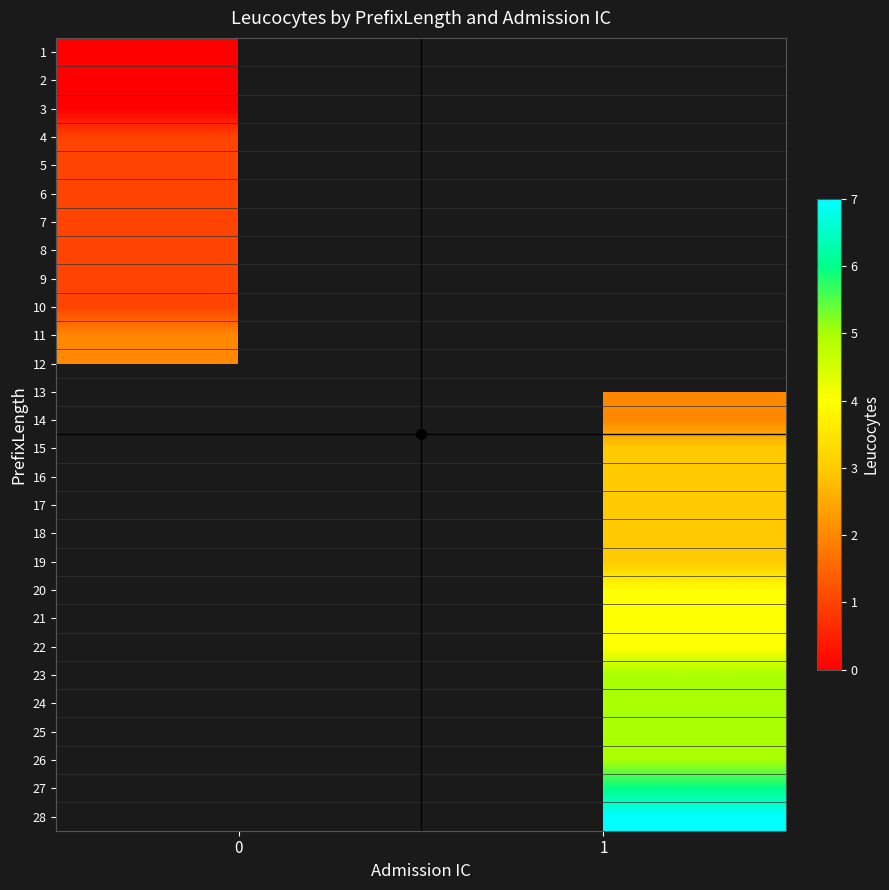

At how many categories does at least one series exceed 5?

1